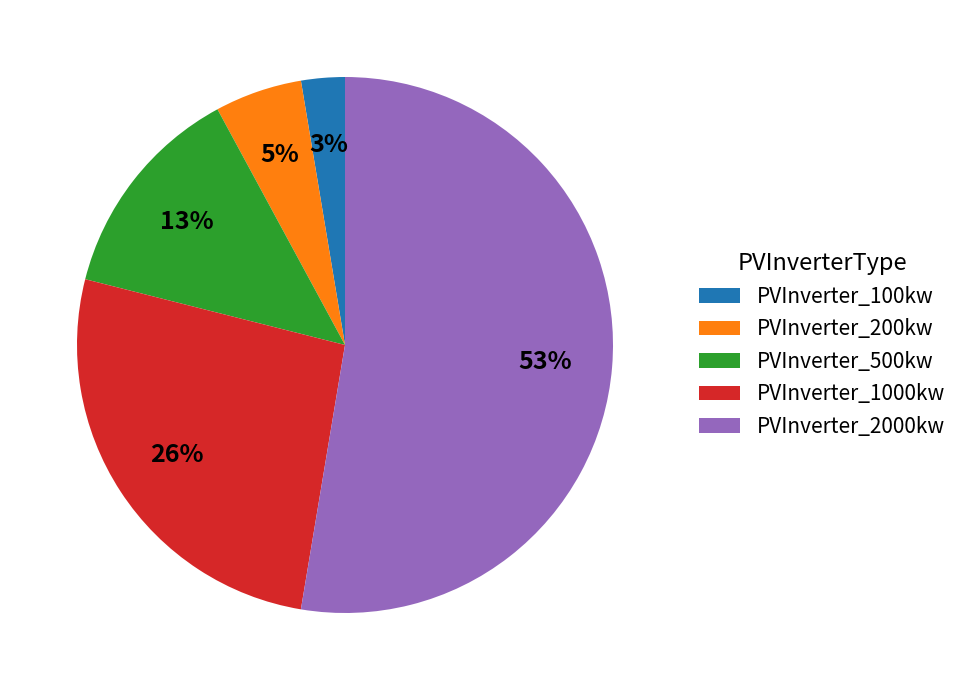

True or false: PVInverter_200kw accounts for 5% of the total.

True